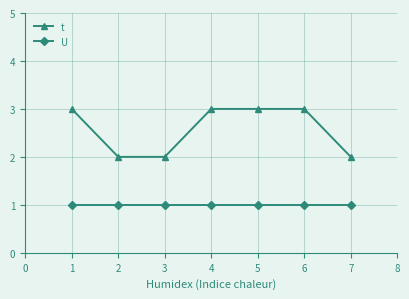

Is it true that U equals 2 at 4?

False